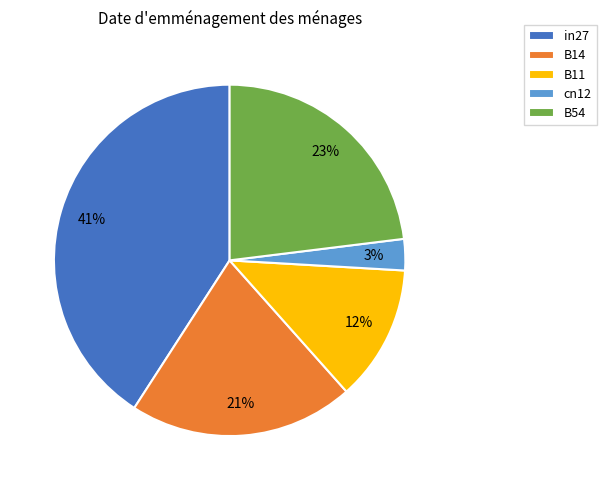

Does B54 account for over 50% of the chart?

No